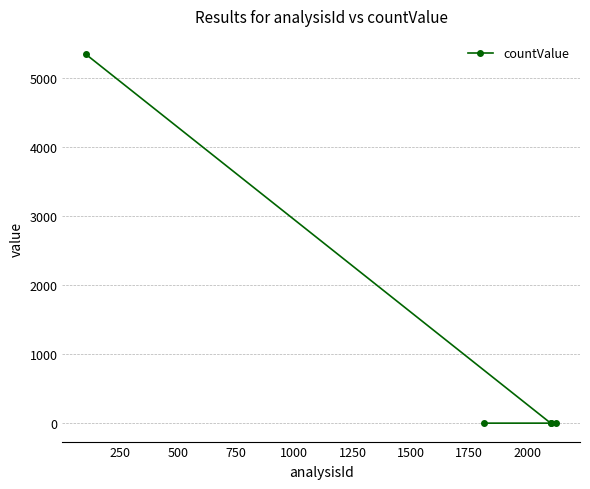

How many lines are shown in the chart?

1